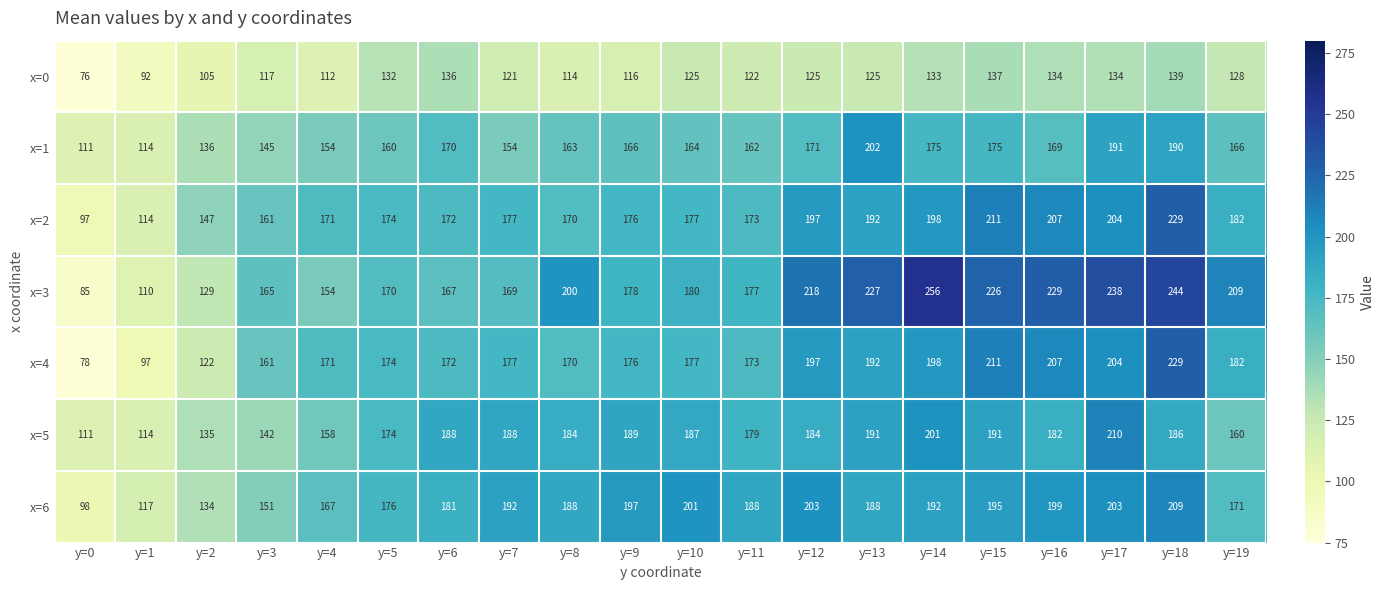

The value of x=2 at y=6 is 172. True or false?

True